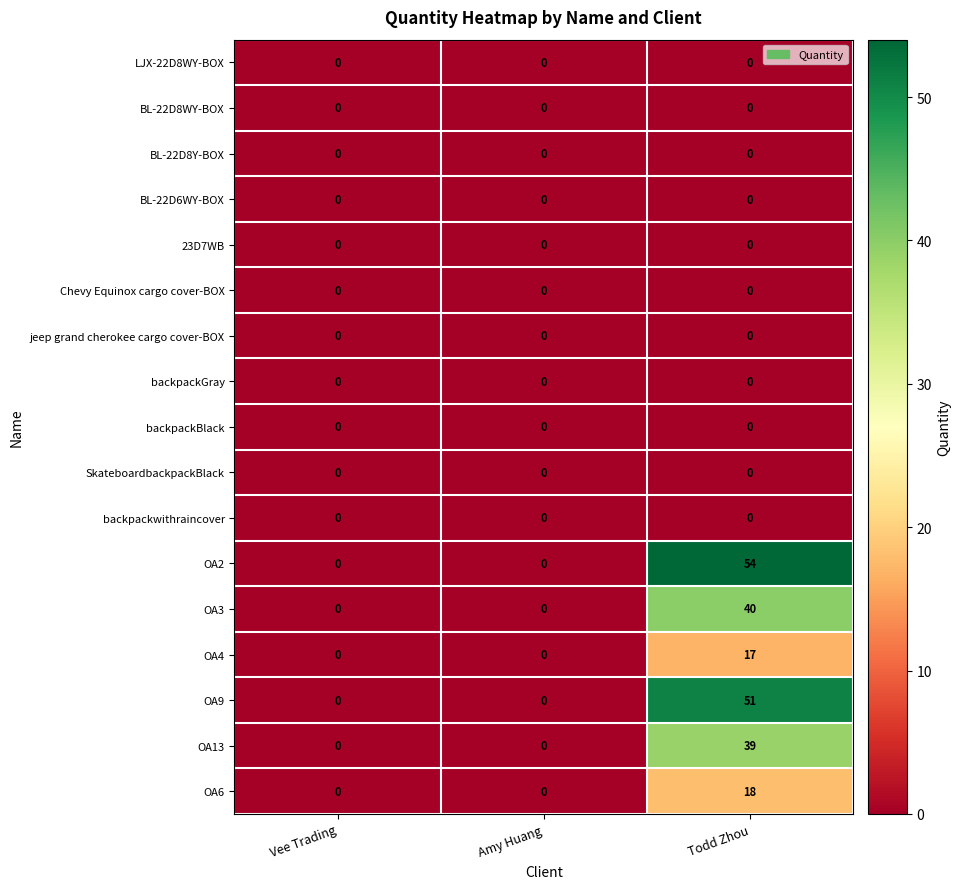

At which category is the sum across all series the highest?

Todd Zhou